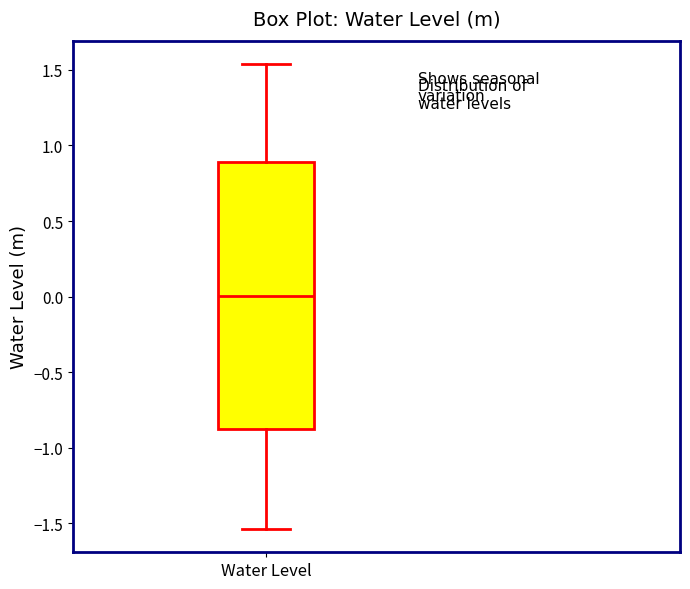

Transcribe this box plot: give where the median line is, the range the box spans, and where the two whiskers end, as read against the y-axis. The values are not printed on the chart, so give them approximately, as read against the axis.

median 0.00, box -0.85 to 0.90, whiskers -1.55 to 1.55